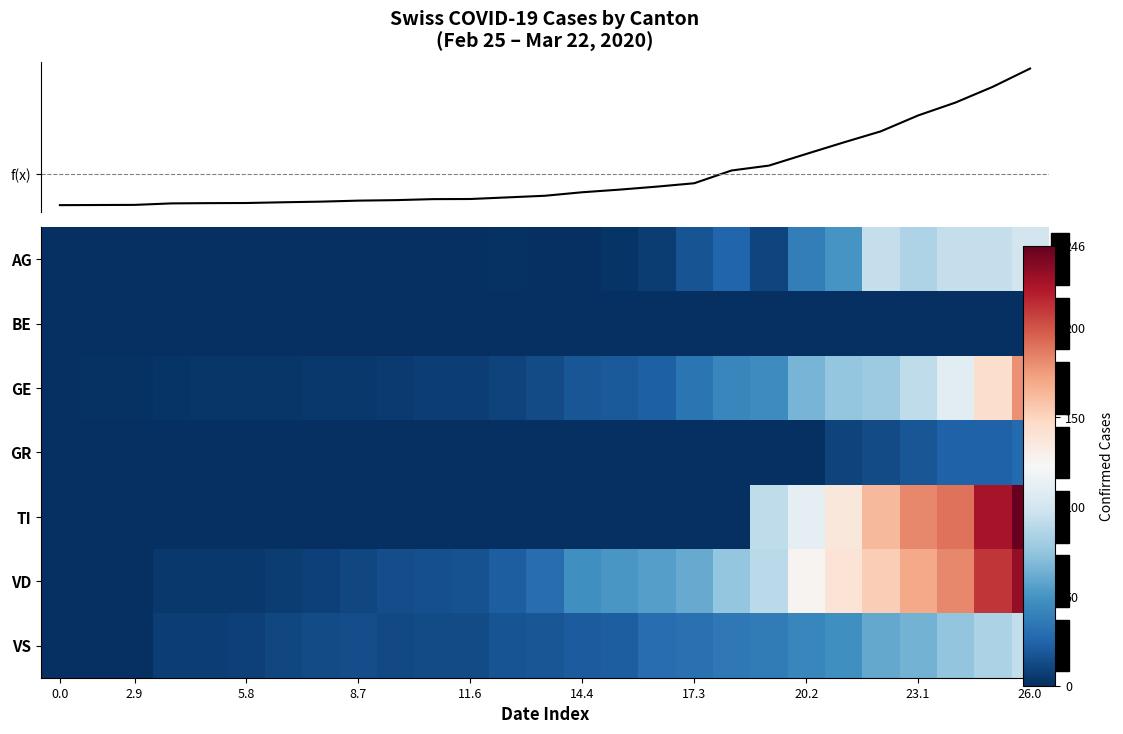

At which label is VD closest to 115?

20.2